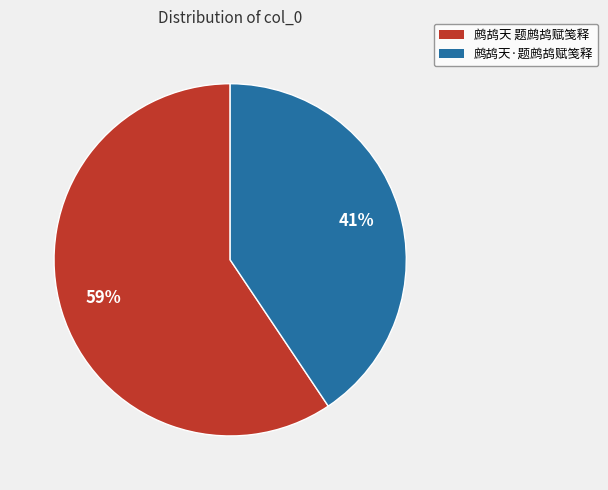

Is the sum of 鹧鸪天 题鹧鸪赋笺释 and 鹧鸪天·题鹧鸪赋笺释 greater than half?

Yes